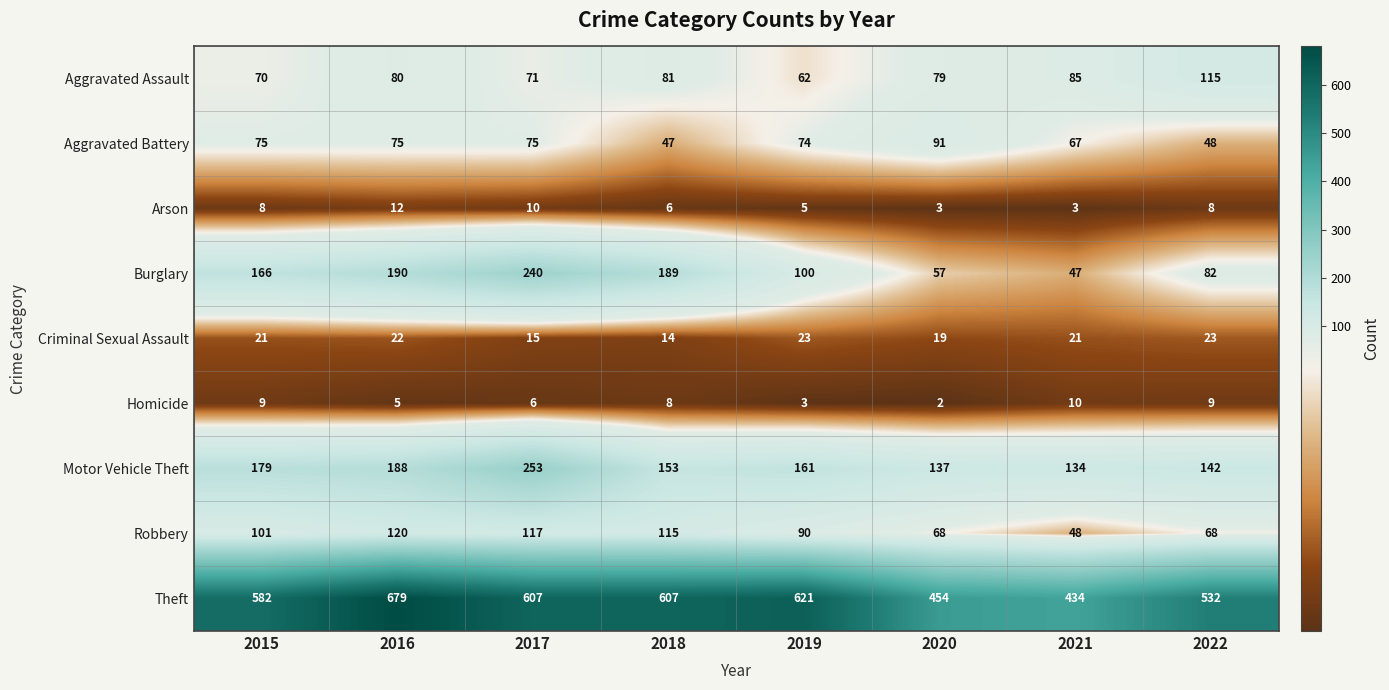

At how many categories does at least one series exceed 175?

8